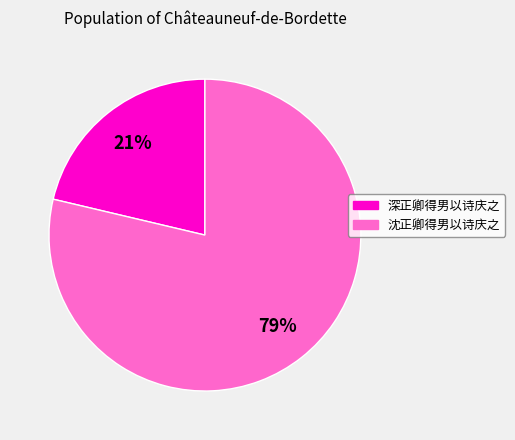

Which category has the smallest portion of the pie?

深正卿得男以诗庆之